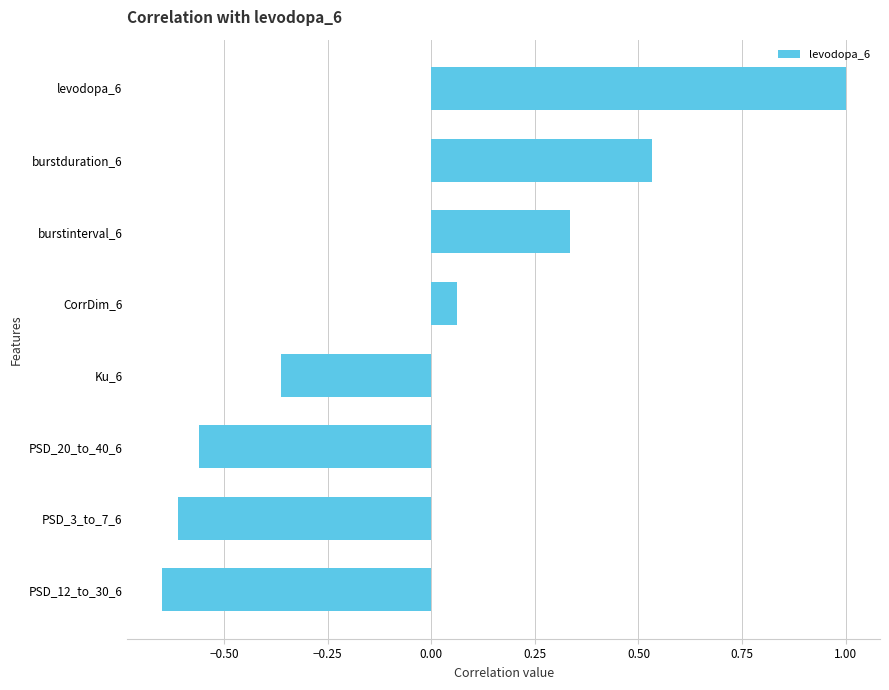

Rank the categories by value from highest to lowest.

levodopa_6, burstduration_6, burstinterval_6, CorrDim_6, Ku_6, PSD_20_to_40_6, PSD_3_to_7_6, PSD_12_to_30_6